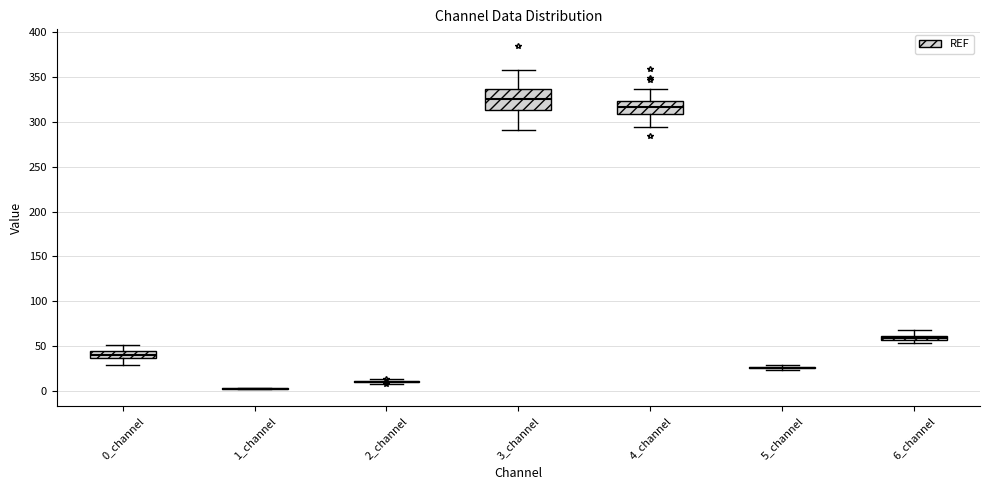

Comparing the boxes themselves (not the whiskers), which one is the tallest?

3_channel